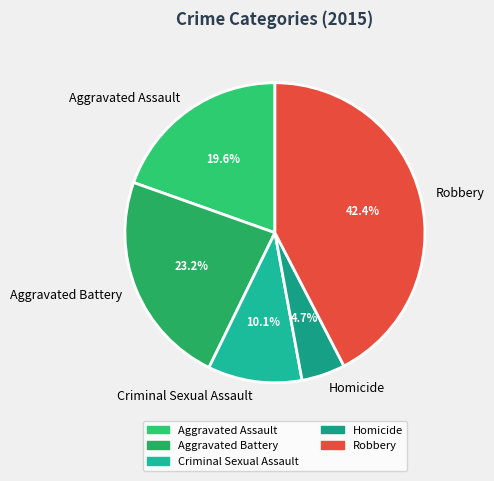

Combined, do Criminal Sexual Assault and Aggravated Battery account for over 50%?

No